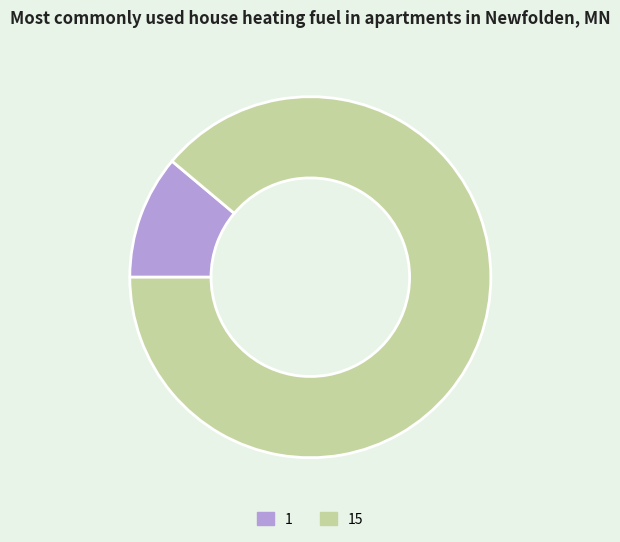

What is the majority slice?

15